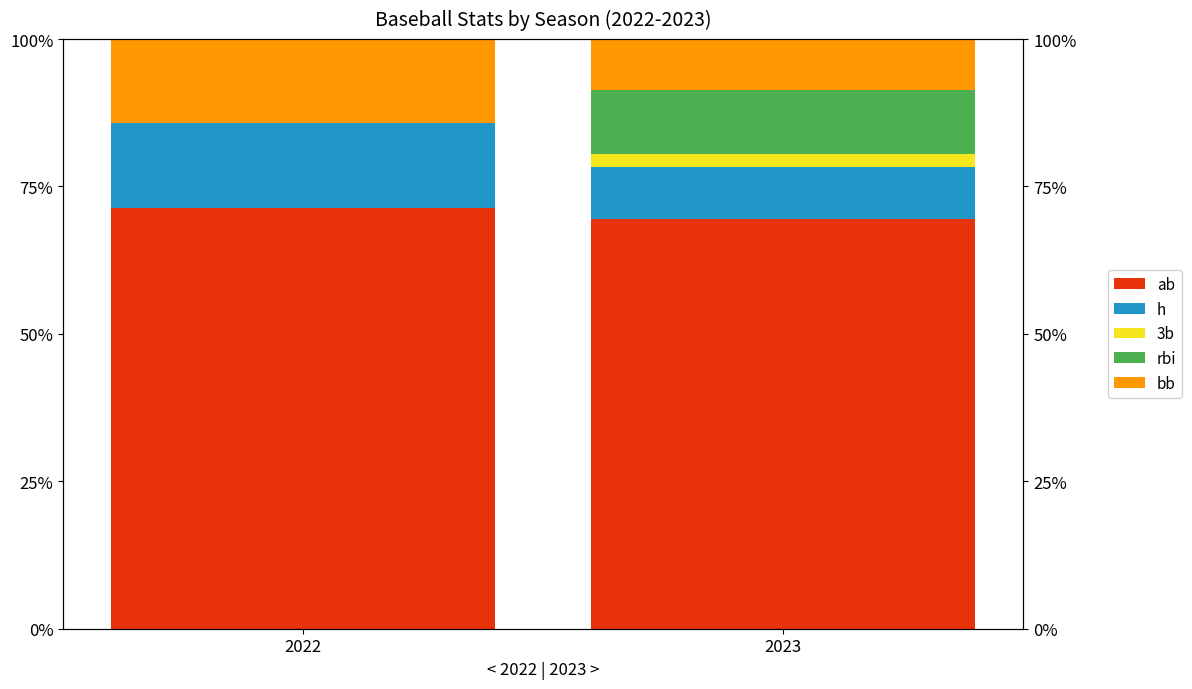

Reading left to right, what are all the values shown in this chart?

ab: 2022=0.7	2023=0.7
h: 2022=0.1	2023=0.1
3b: 2022=0.0	2023=0.0
rbi: 2022=0.0	2023=0.1
bb: 2022=0.1	2023=0.1